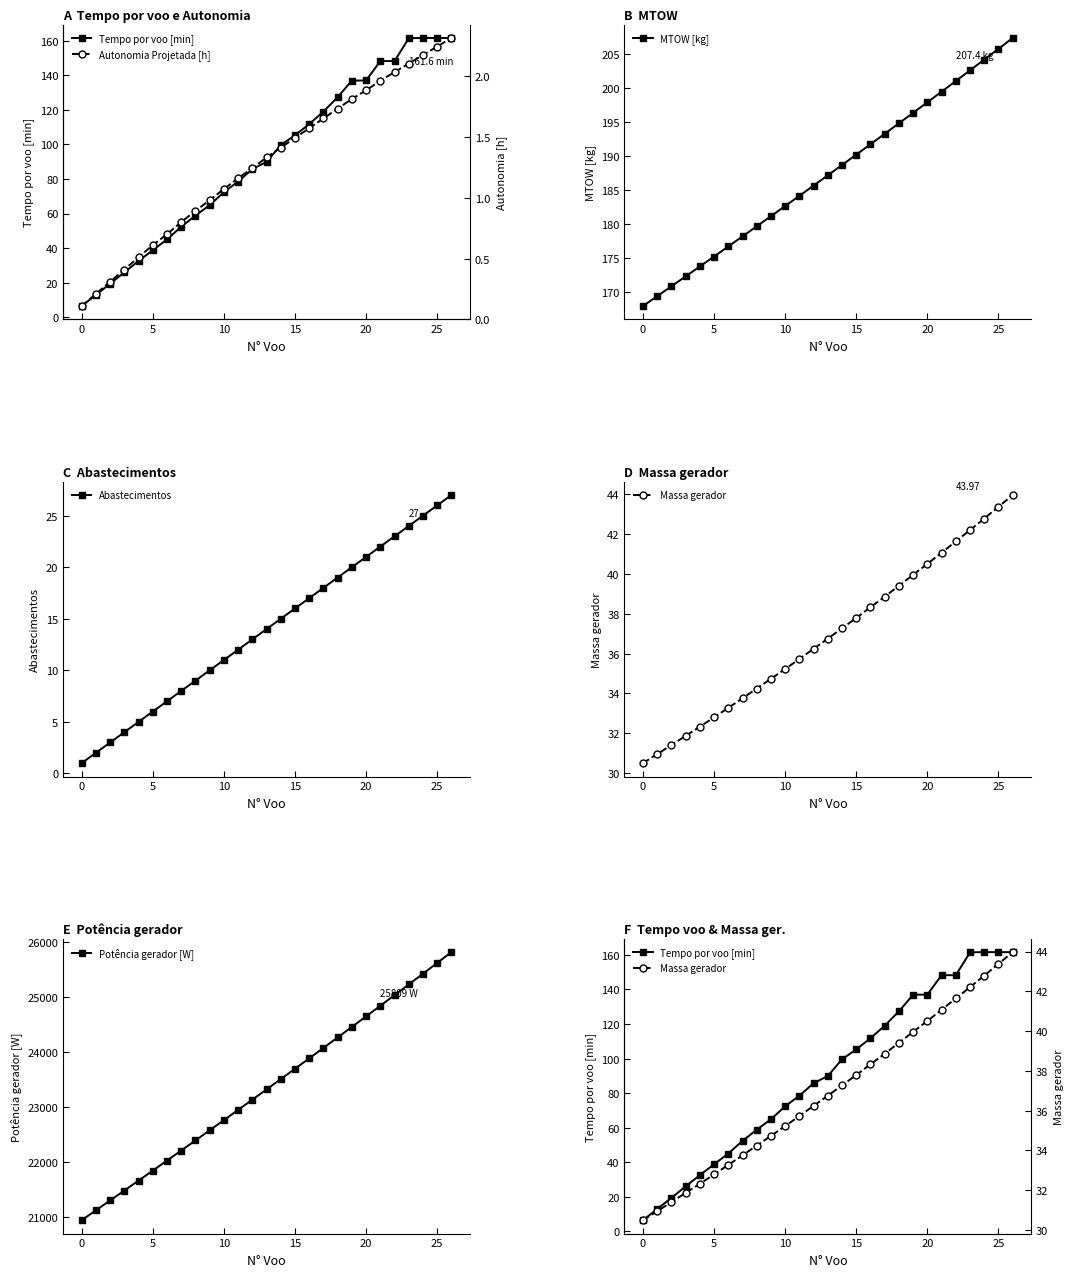

What is the lowest value of the MTOW [kg] series?

167.9